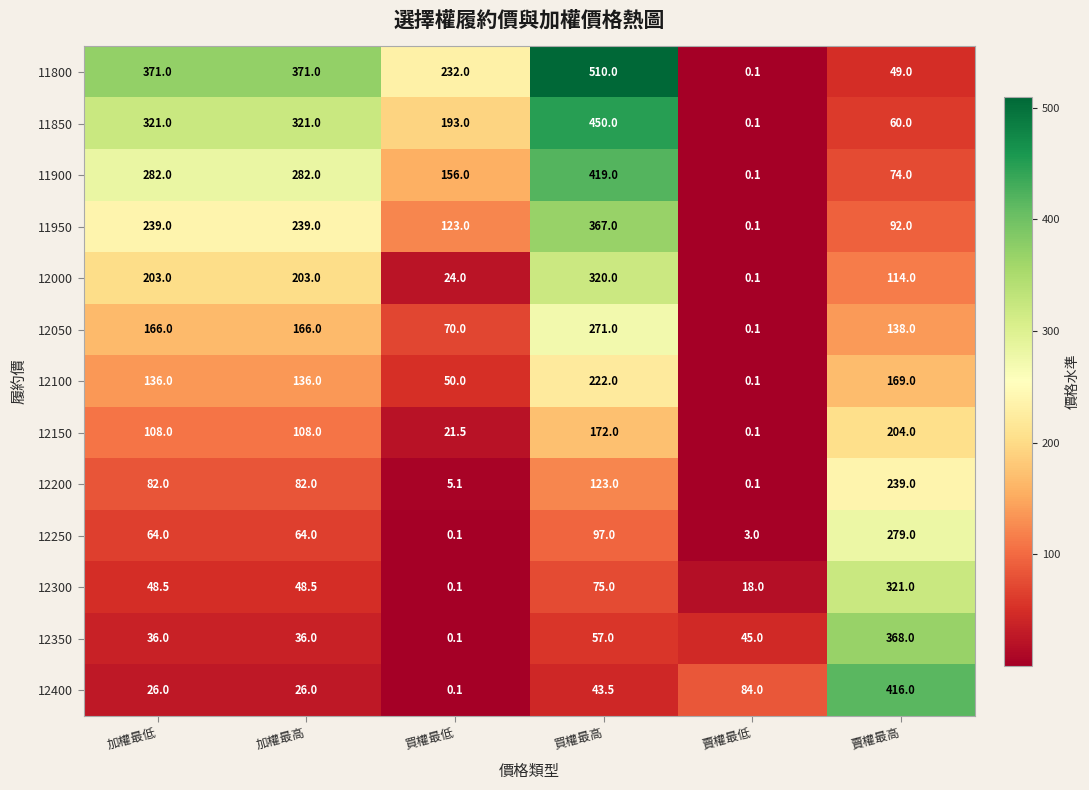

What is the smallest value displayed?

0.1